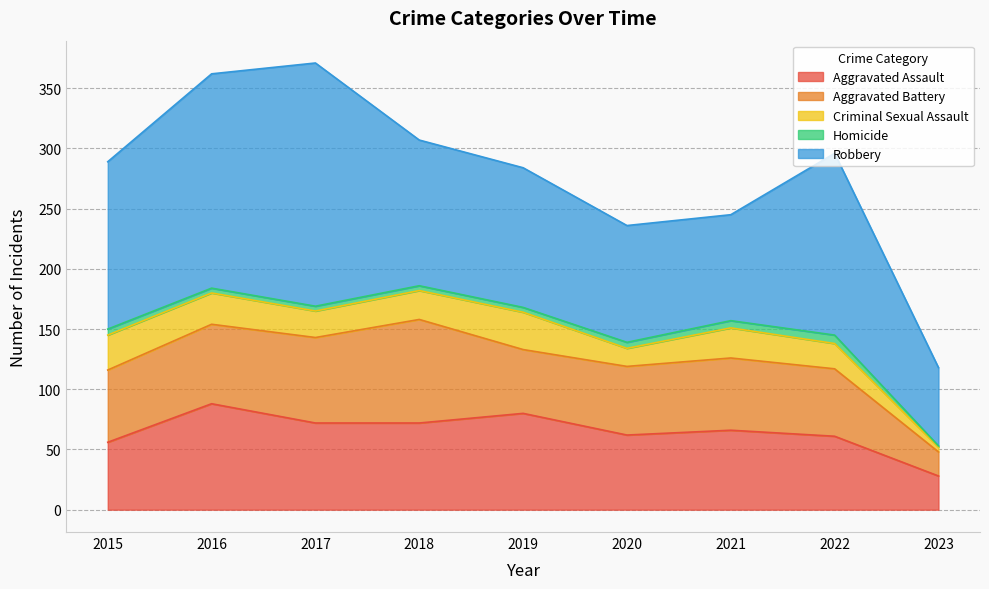

What is the approximate value of Robbery at 2020, to the nearest 50?

100